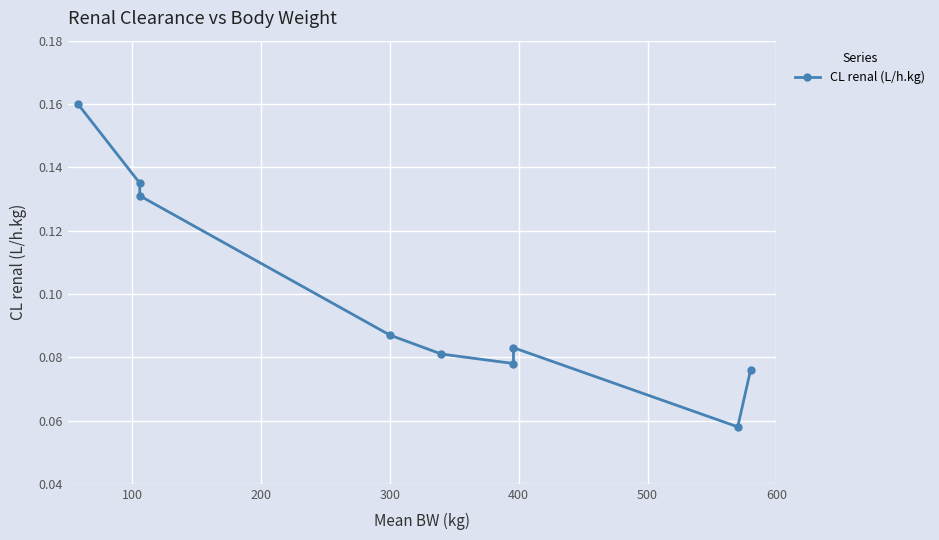

How many distinct data groups are displayed?

1